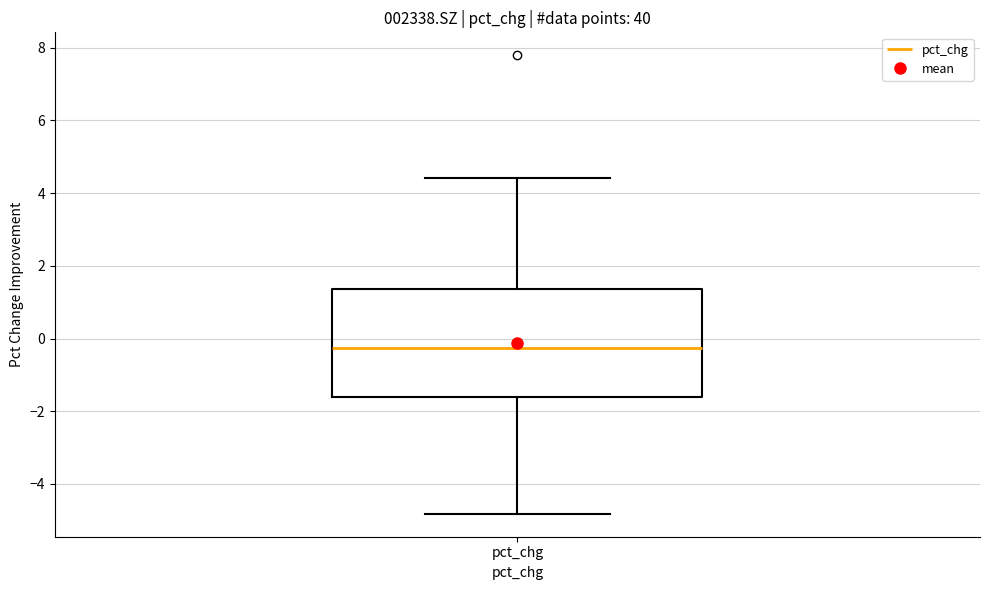

Read this box plot against the y-axis: the position of the median line, the range covered by the box, and the ends of both whiskers. The values are not printed on the chart, so give them approximately, as read against the axis.

median -0.2, box -1.6 to 1.4, whiskers -4.8 to 4.4